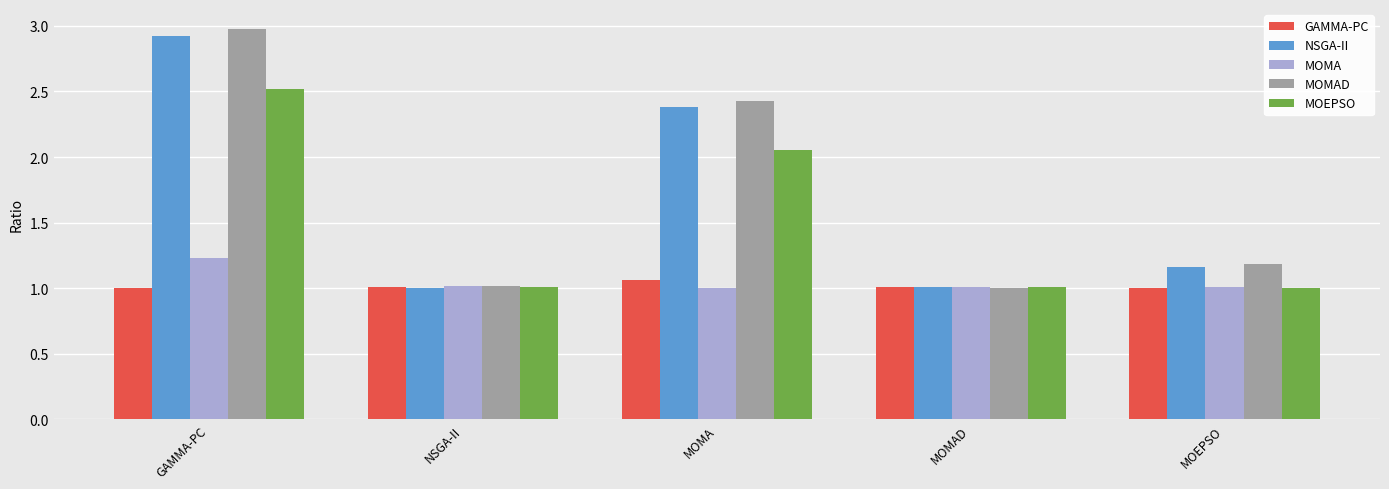

At which category is the sum across all series the highest?

GAMMA-PC